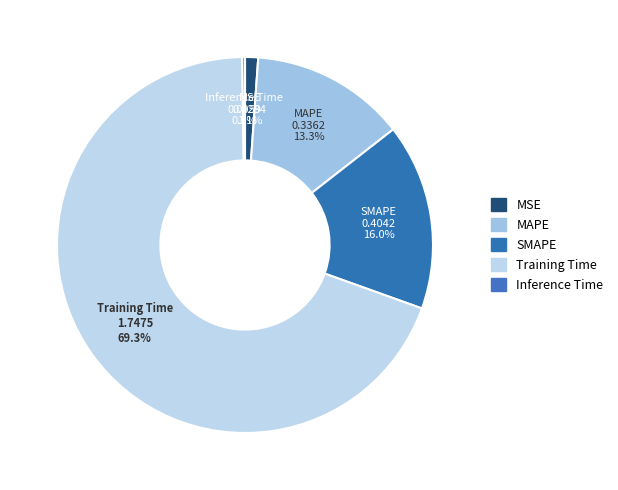

The MSE slice represents 1% of the pie. True or false?

True